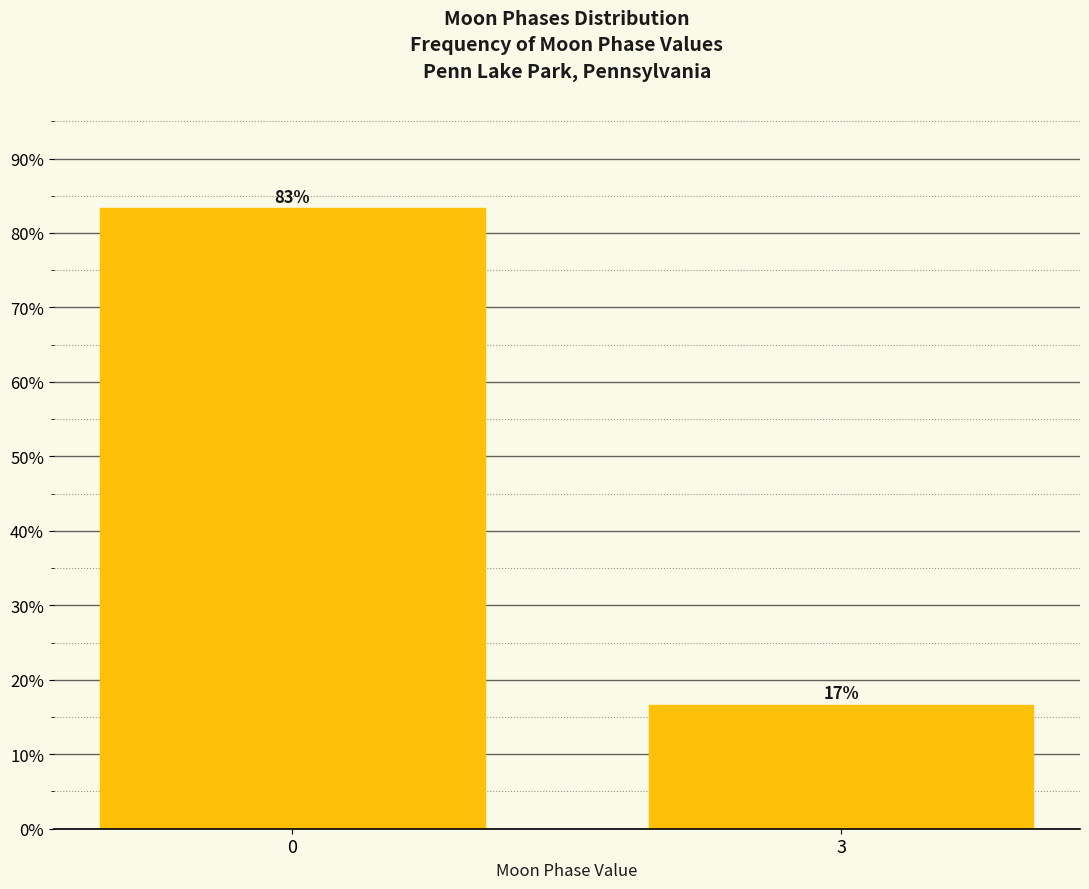

What is the value of the 1st bar from the left?

83.3